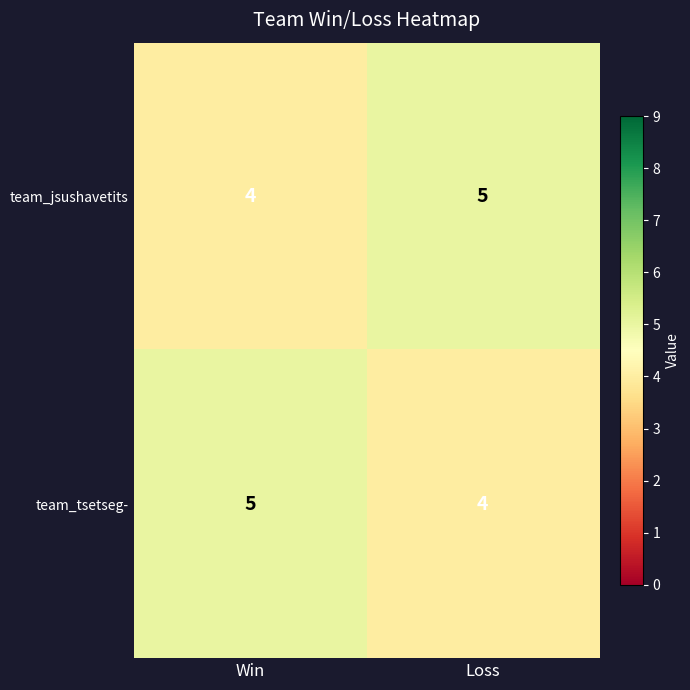

Reading right to left, extract all data points from this chart.

team_jsushavetits: Loss=5	Win=4
team_tsetseg-: Loss=4	Win=5